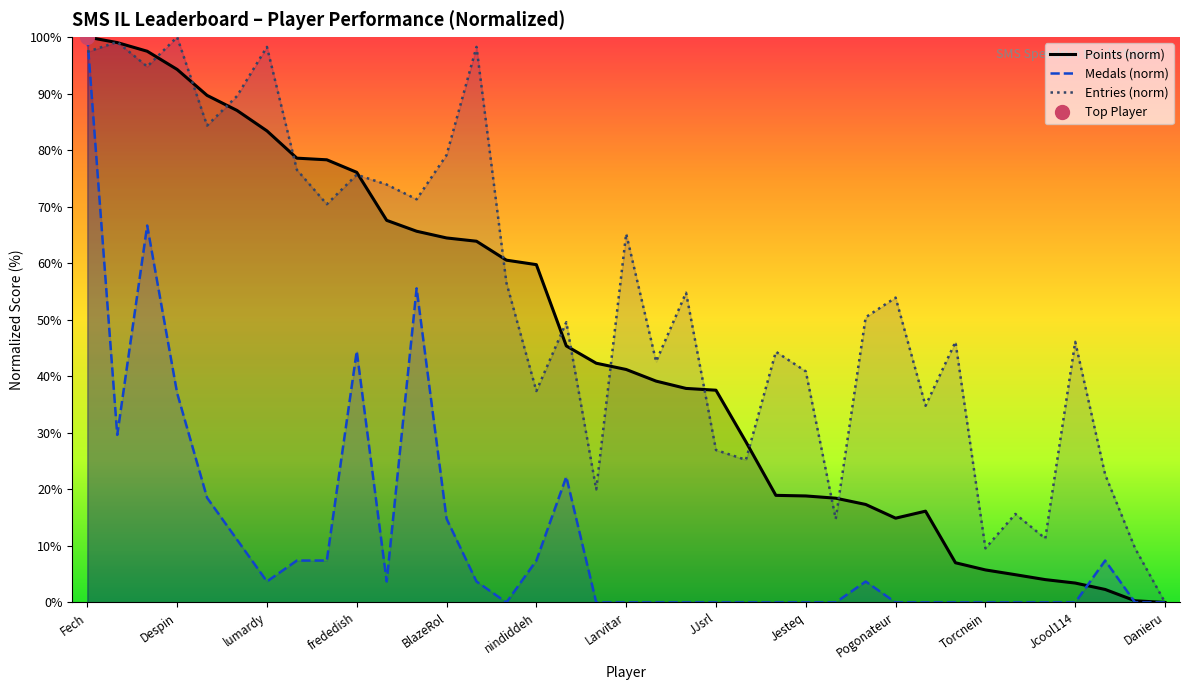

What is the average value of the Entries (norm) series?

53.7